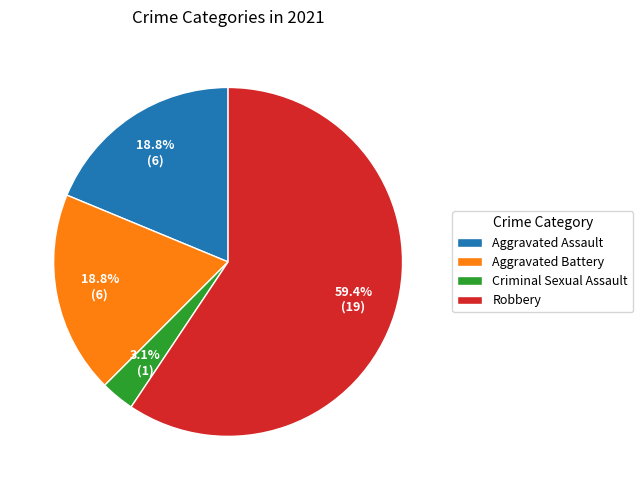

What is the majority slice?

Robbery